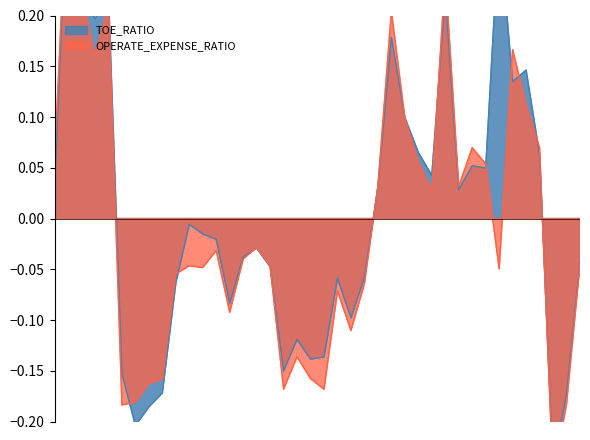

List the labels in order of TOE_RATIO value, largest first.

2011-03-31, 2019-03-31, 2011-06-30, 2018-03-31, 2011-12-31, 2011-09-30, 2017-03-31, 2019-09-30, 2019-06-30, 2017-06-30, 2017-09-30, 2019-12-31, 2018-09-30, 2018-12-31, 2017-12-31, 2016-12-31, 2010-12-31, 2018-06-30, 2013-06-30, 2013-09-30, 2013-12-31, 2014-09-30, 2014-06-30, 2020-09-30, 2014-12-31, 2016-09-30, 2016-03-31, 2013-03-31, 2014-03-31, 2016-06-30, 2015-06-30, 2015-12-31, 2015-09-30, 2015-03-31, 2012-03-31, 2012-12-31, 2020-06-30, 2012-09-30, 2012-06-30, 2020-03-31